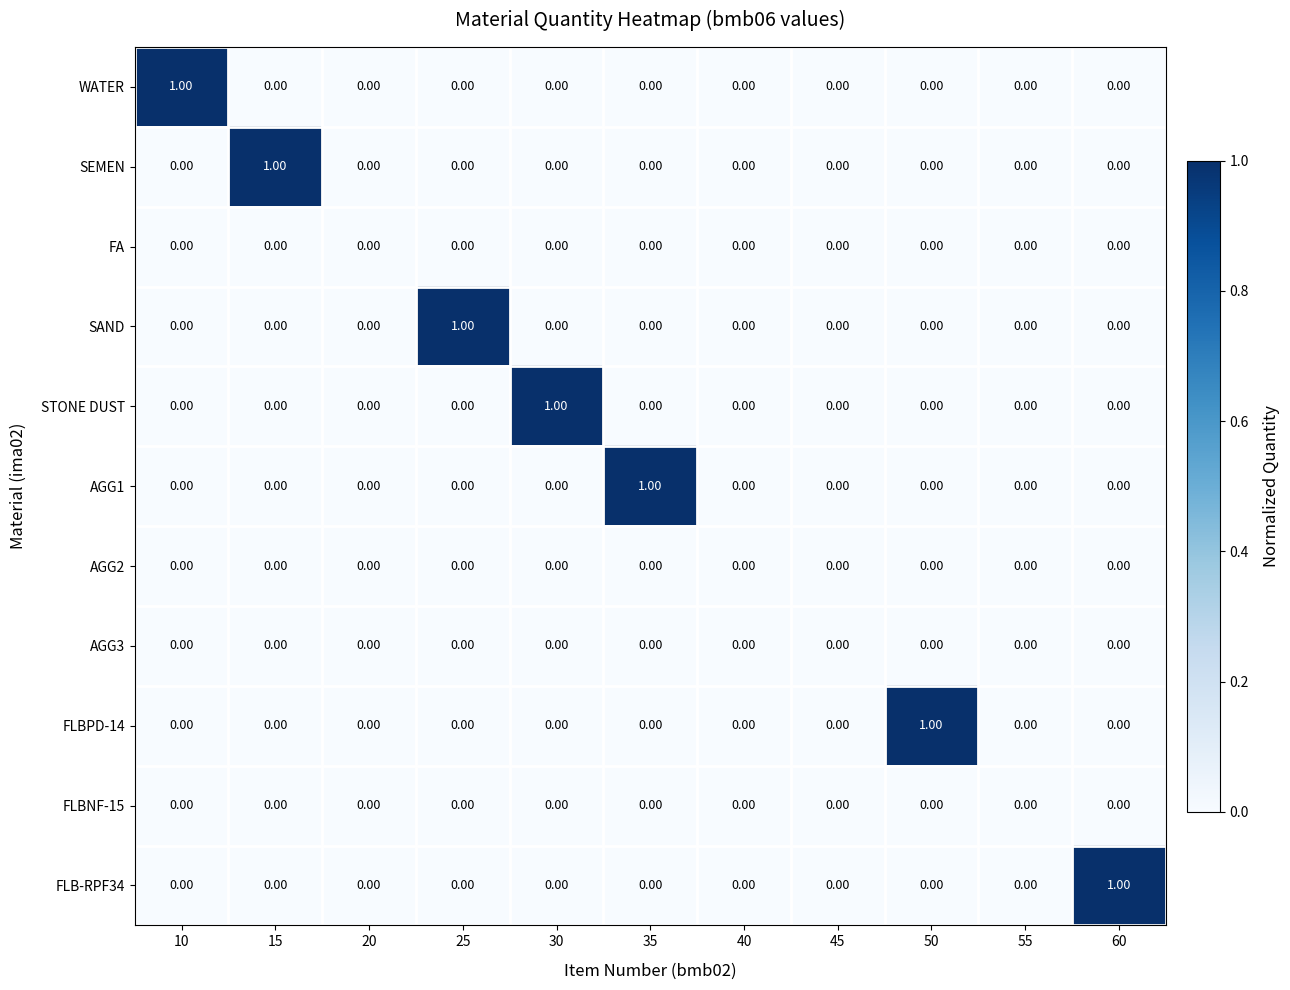

Is the value of AGG3 at 60 greater than the value of SEMEN at 15?

No